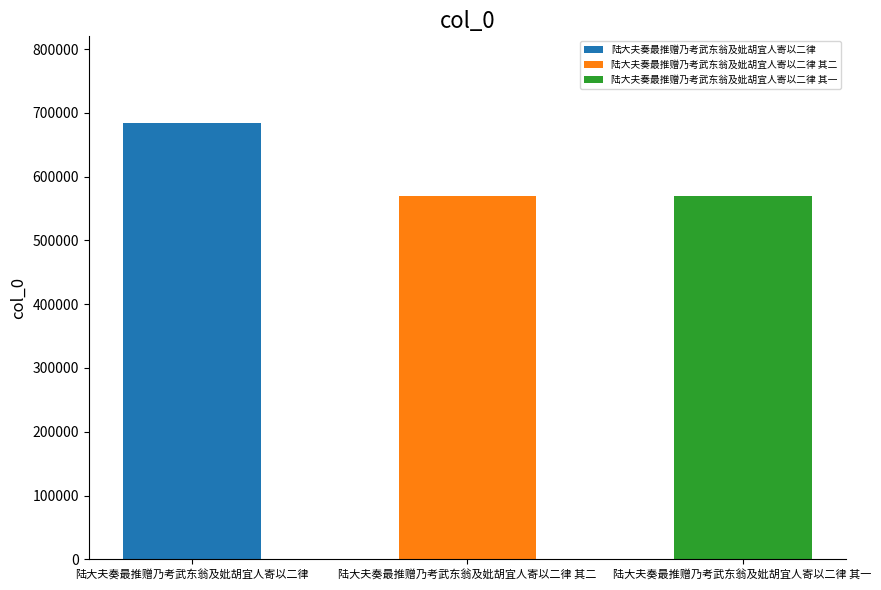

What is the difference between the values at 陆大夫奏最推赠乃考武东翁及妣胡宜人寄以二律 其二 and 陆大夫奏最推赠乃考武东翁及妣胡宜人寄以二律 其一?

1